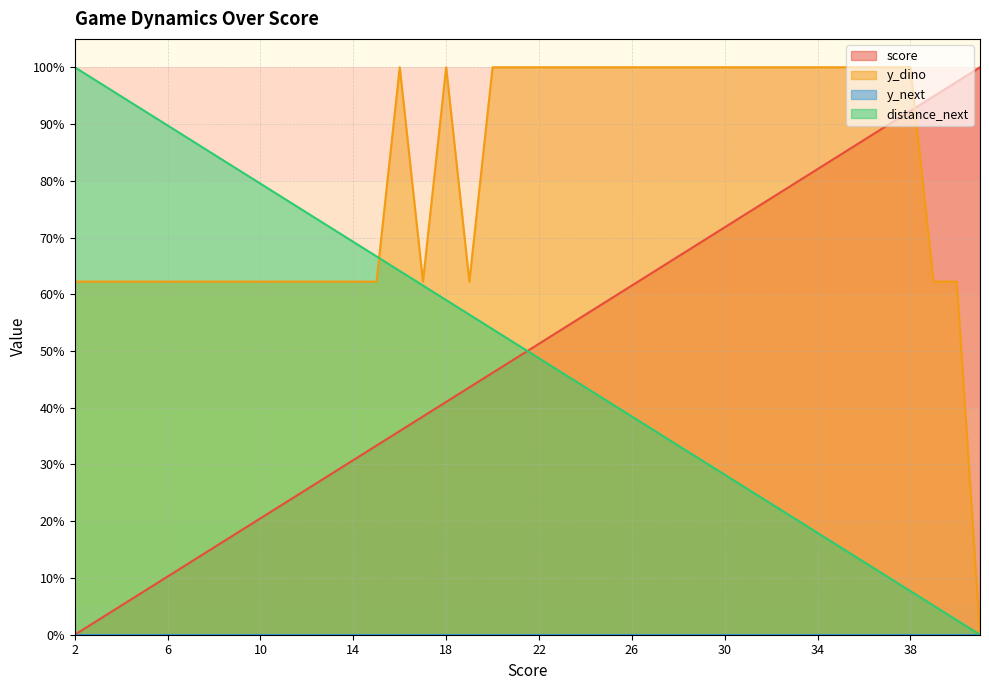

In y_dino, how many points are lower than both neighbors (excluding endpoints)?

2